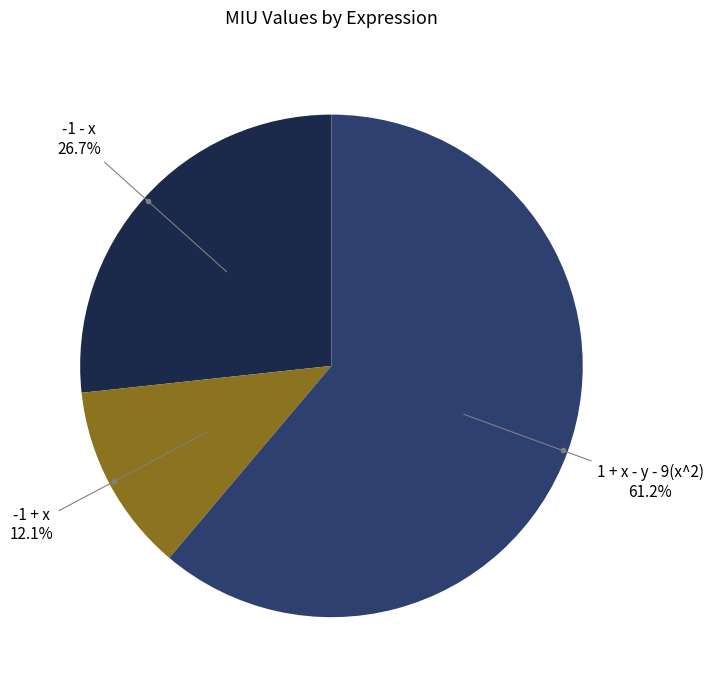

Is there any slice that represents more than half of the pie?

Yes